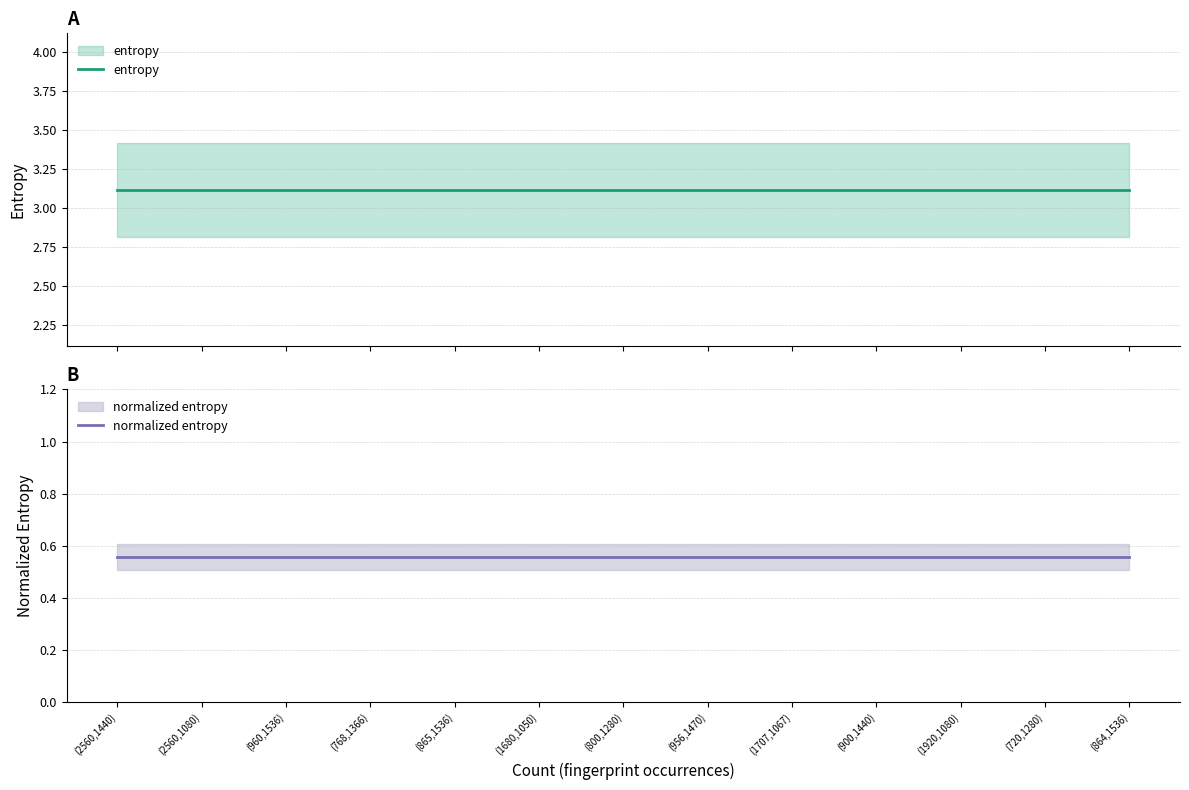

List the series in order of their peak value, lowest first.

normalized entropy, entropy